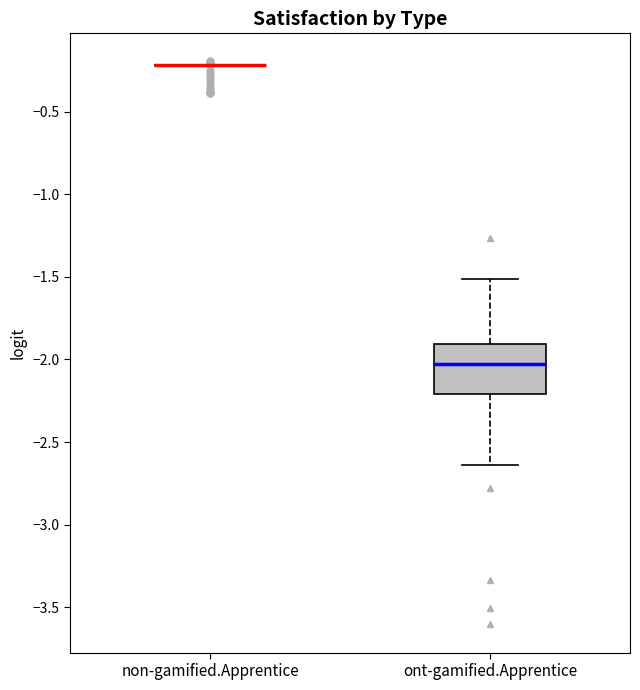

Where is the upper edge of the box for ont-gamified.Apprentice on the y-axis? The values are not printed on the chart, so give them approximately, as read against the axis.

-1.90